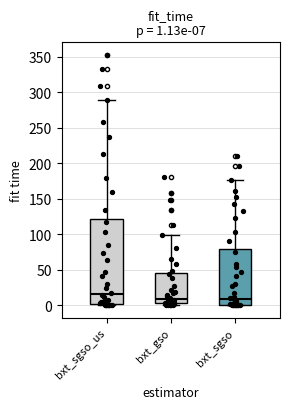

Which box is the tallest, from its lower edge to its upper edge?

bxt_sgso_us